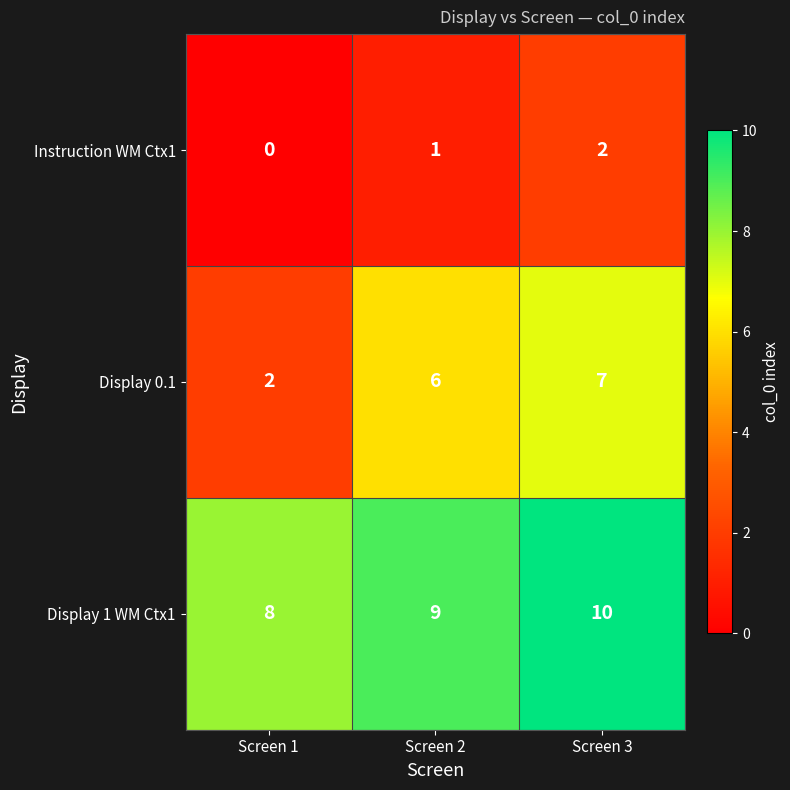

The value of Instruction WM Ctx1 at Screen 1 is -1. True or false?

False